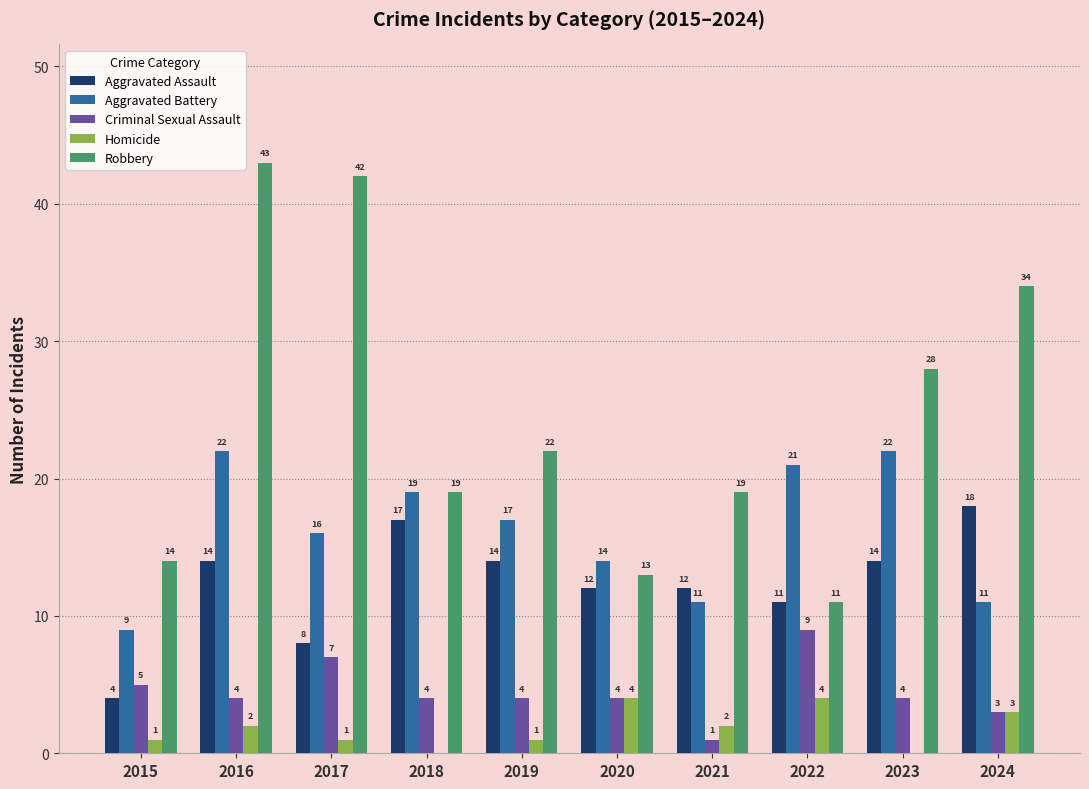

How many groups of bars are there?

10